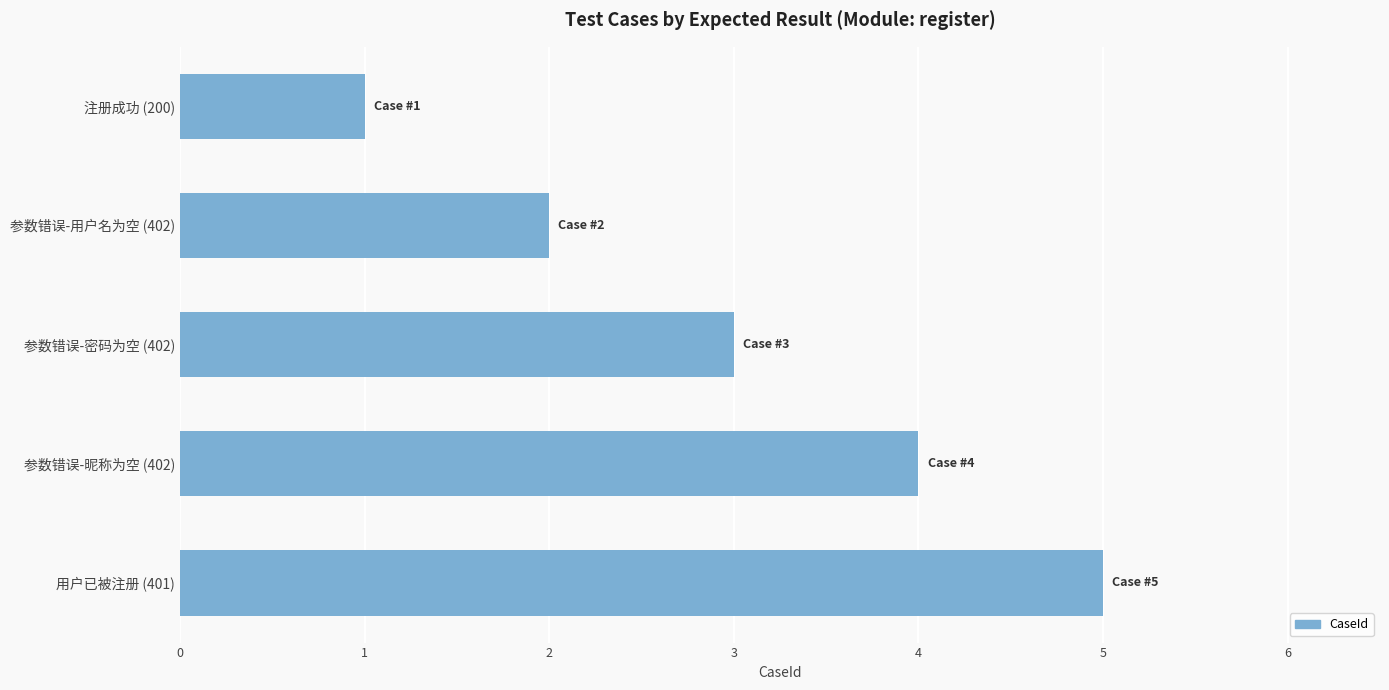

What is the difference between the maximum and minimum values?

4